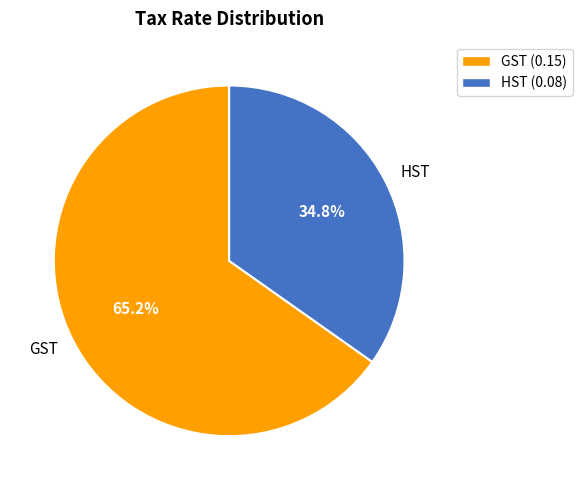

Which category accounts for the majority?

GST